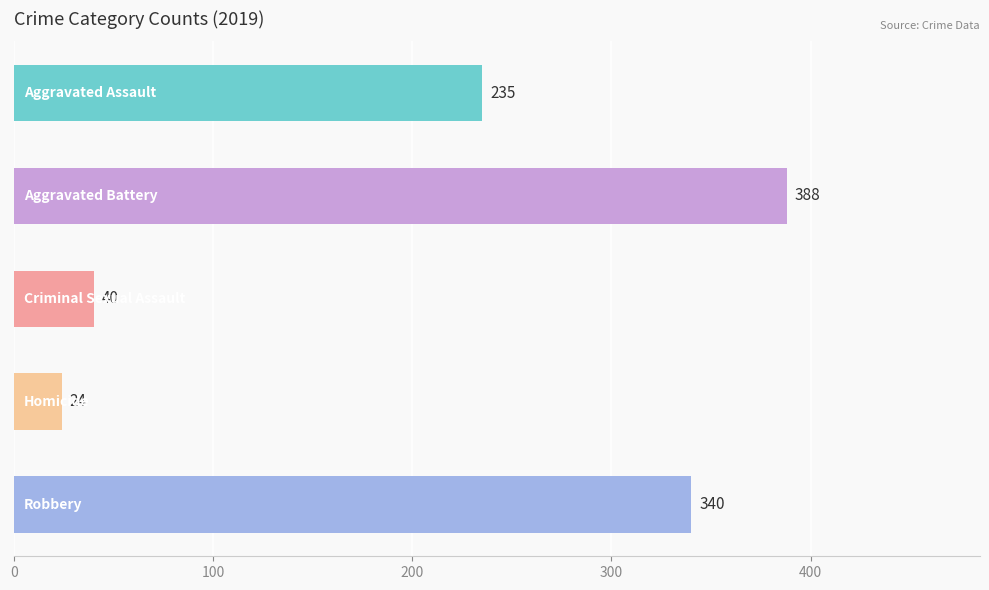

What is the average value?

205